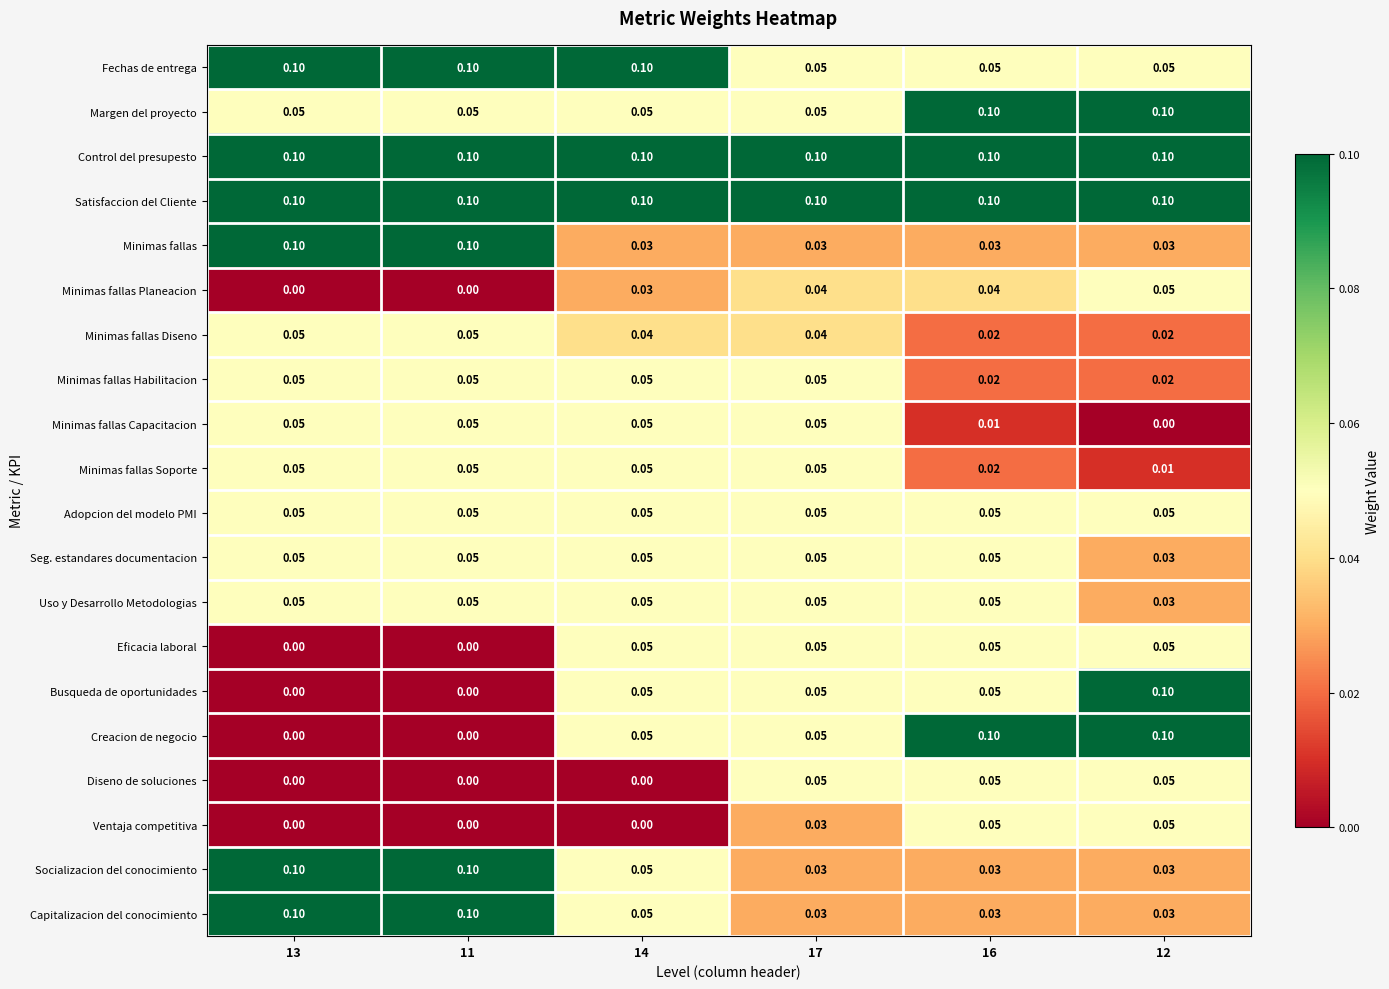

Is the value of Fechas de entrega at 12 greater than the value of Minimas fallas Planeacion at 11?

Yes